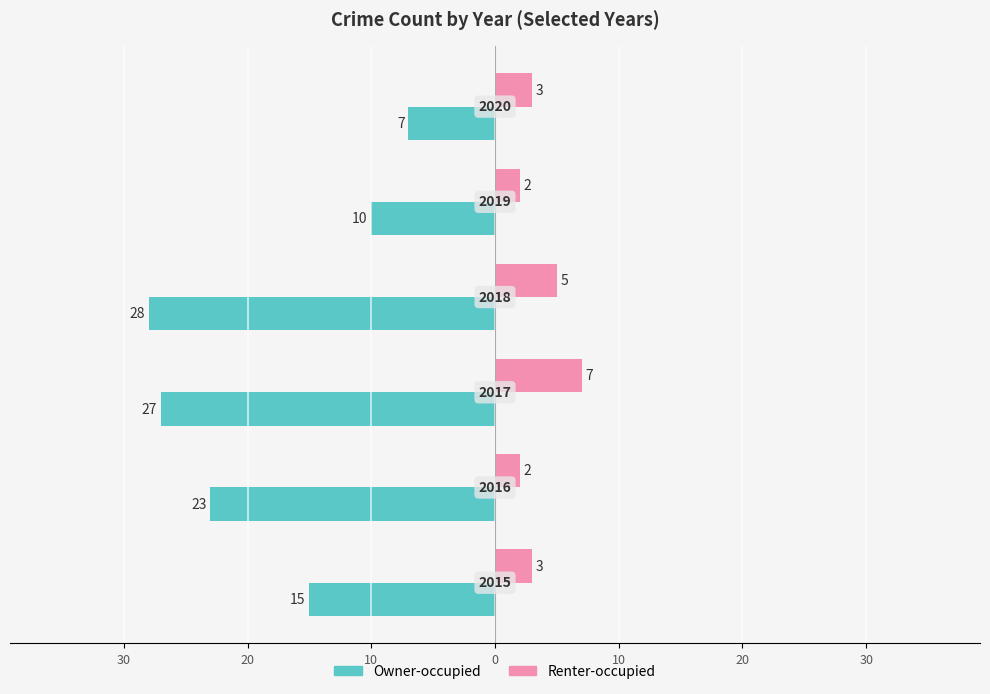

What are all the series names shown in the legend?

Owner-occupied, Renter-occupied